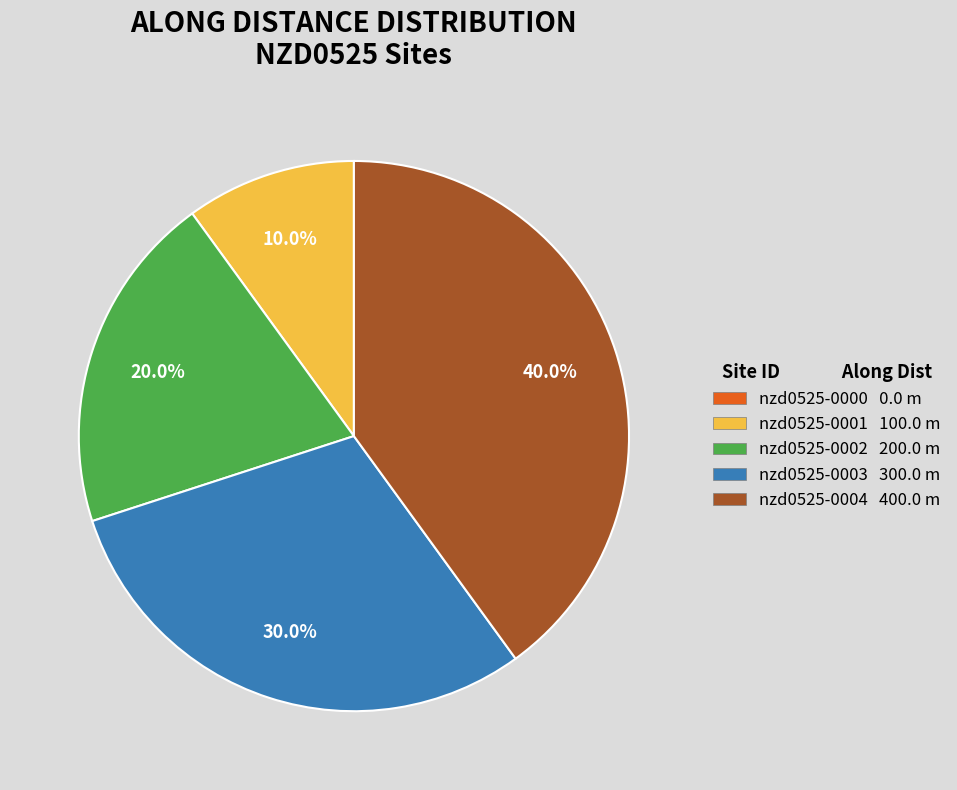

Which has a higher value, nzd0525-0003 or nzd0525-0004?

nzd0525-0004